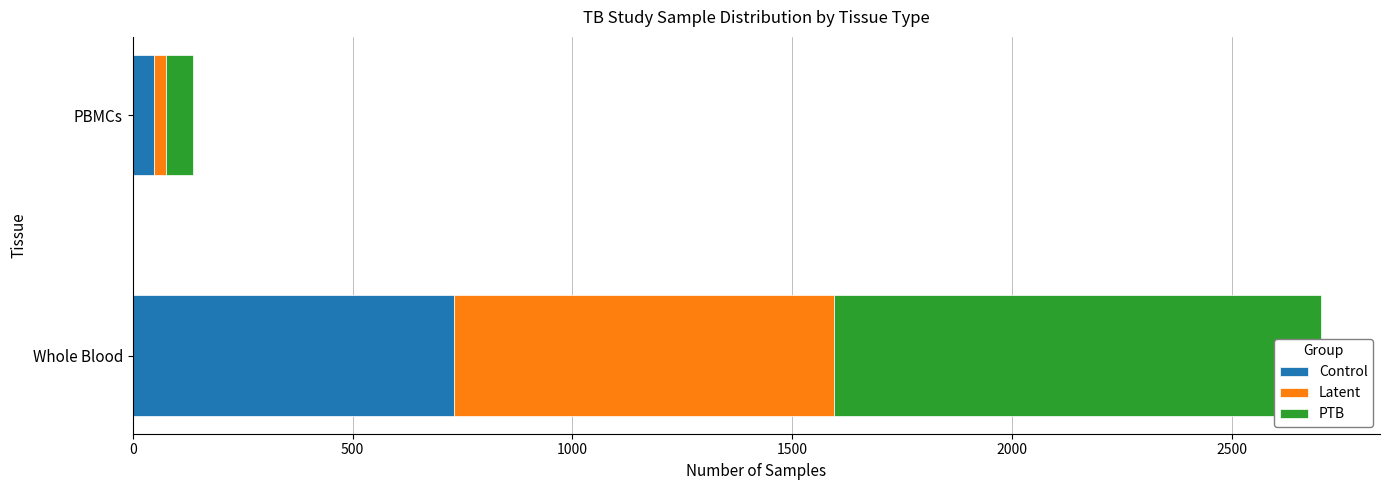

What is the average value of the PTB series?

584